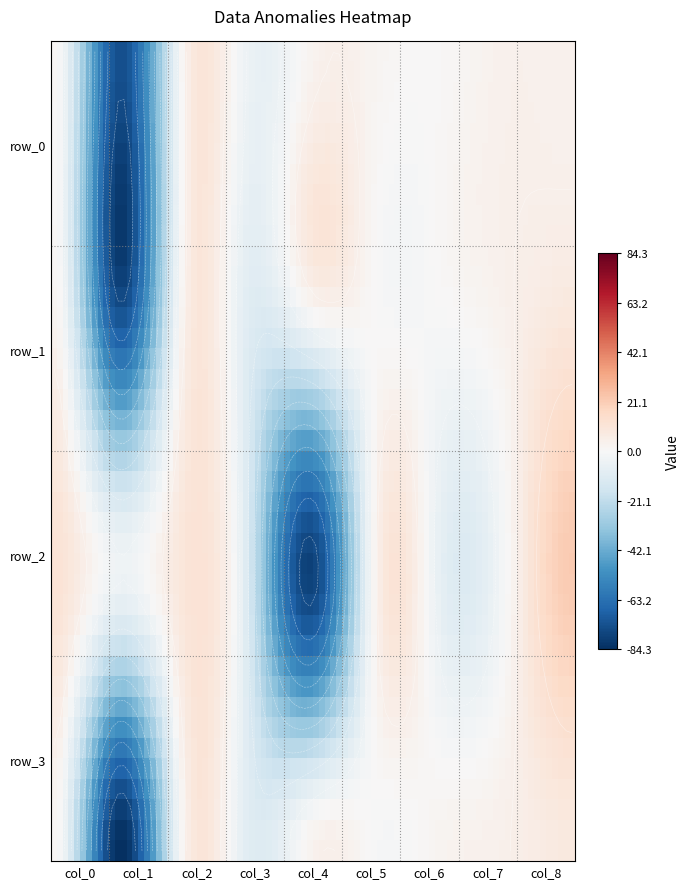

Reading right to left, list all the values displayed in this chart.

row_0: col_8=3.3	col_7=3.8	col_6=0.7	col_5=1.9	col_4=2.8	col_3=-4.9	col_2=2.1	col_1=-74.1	col_0=0.8
row_1: col_8=9.1	col_7=3.7	col_6=-0.2	col_5=0.1	col_4=-0.5	col_3=-9.9	col_2=3.5	col_1=-72.4	col_0=2.3
row_2: col_8=21.7	col_7=0.3	col_6=-7.9	col_5=4.9	col_4=-77.7	col_3=-13.4	col_2=10.0	col_1=-4.5	col_0=11.6
row_3: col_8=8.2	col_7=4.3	col_6=2.4	col_5=-0.5	col_4=3.2	col_3=-9.4	col_2=2.4	col_1=-84.3	col_0=1.1